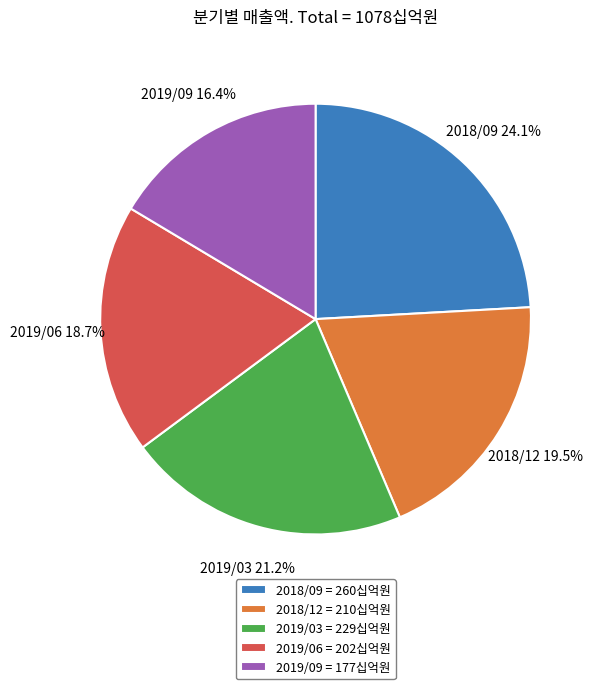

What is the smallest slice in the pie chart?

2019/09